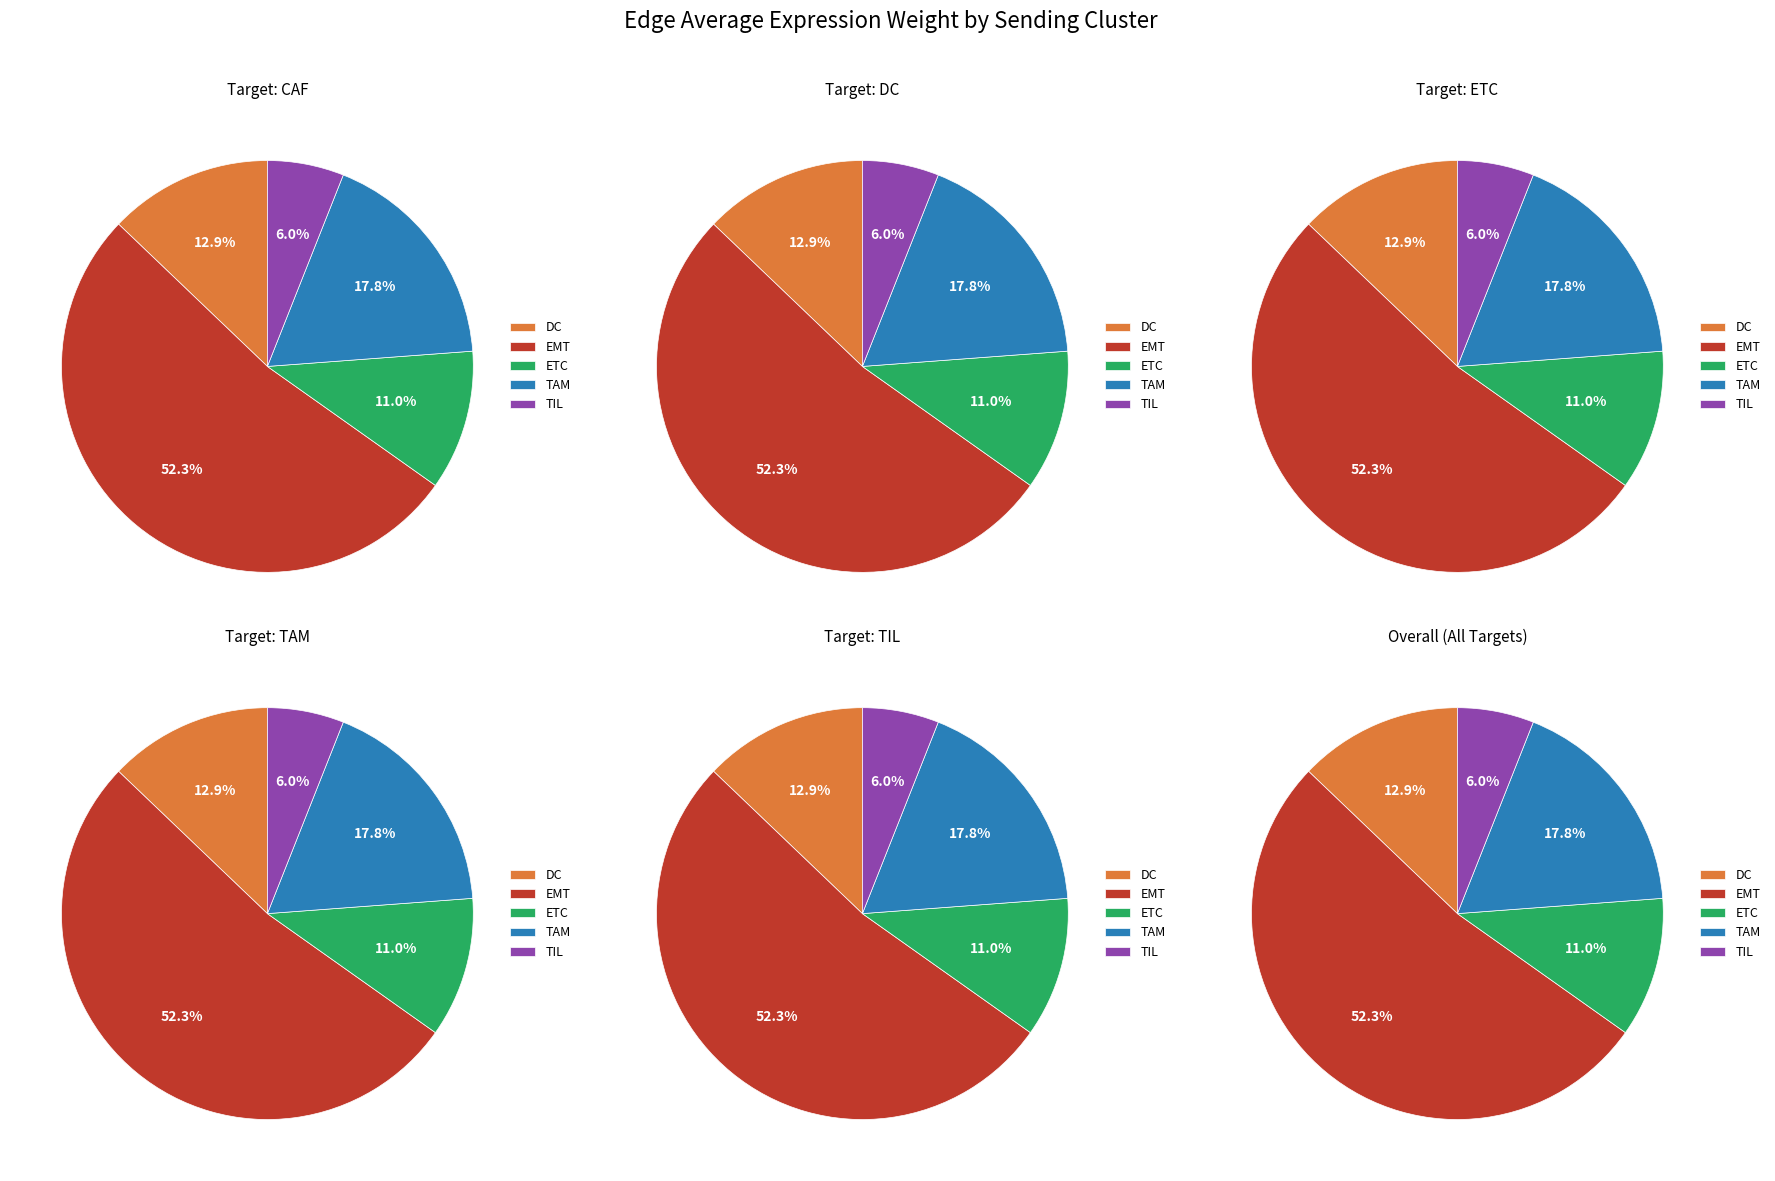

Between 3 and 4, which series saw the biggest shift?

EMT